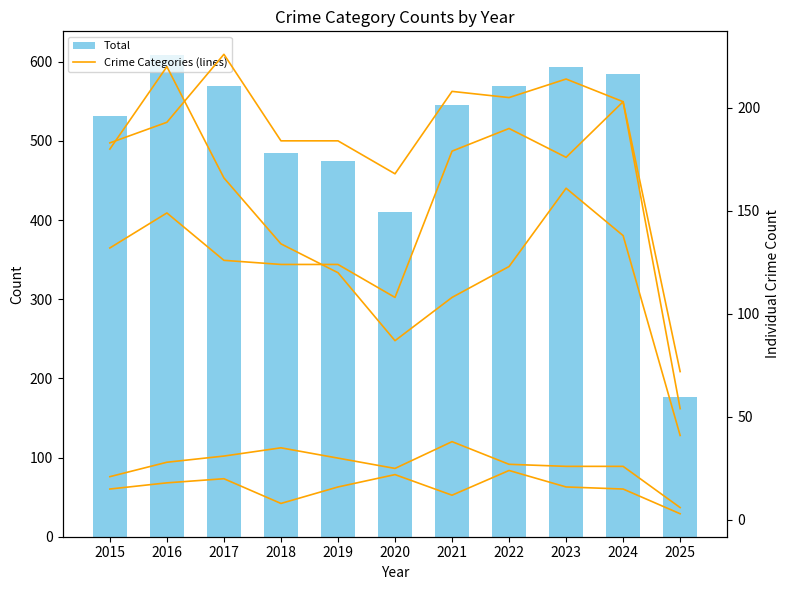

Reading left to right, extract all data points from this chart.

Total: 2015=531	2016=608	2017=569	2018=485	2019=474	2020=410	2021=545	2022=569	2023=593	2024=585	2025=176
Aggravated Assault: 2015=132	2016=149	2017=126	2018=124	2019=124	2020=108	2021=179	2022=190	2023=176	2024=203	2025=54
Aggravated Battery: 2015=183	2016=193	2017=226	2018=184	2019=184	2020=168	2021=208	2022=205	2023=214	2024=203	2025=72
Criminal Sexual Assault: 2015=21	2016=28	2017=31	2018=35	2019=30	2020=25	2021=38	2022=27	2023=26	2024=26	2025=6
Homicide: 2015=15	2016=18	2017=20	2018=8	2019=16	2020=22	2021=12	2022=24	2023=16	2024=15	2025=3
Robbery: 2015=180	2016=220	2017=166	2018=134	2019=120	2020=87	2021=108	2022=123	2023=161	2024=138	2025=41